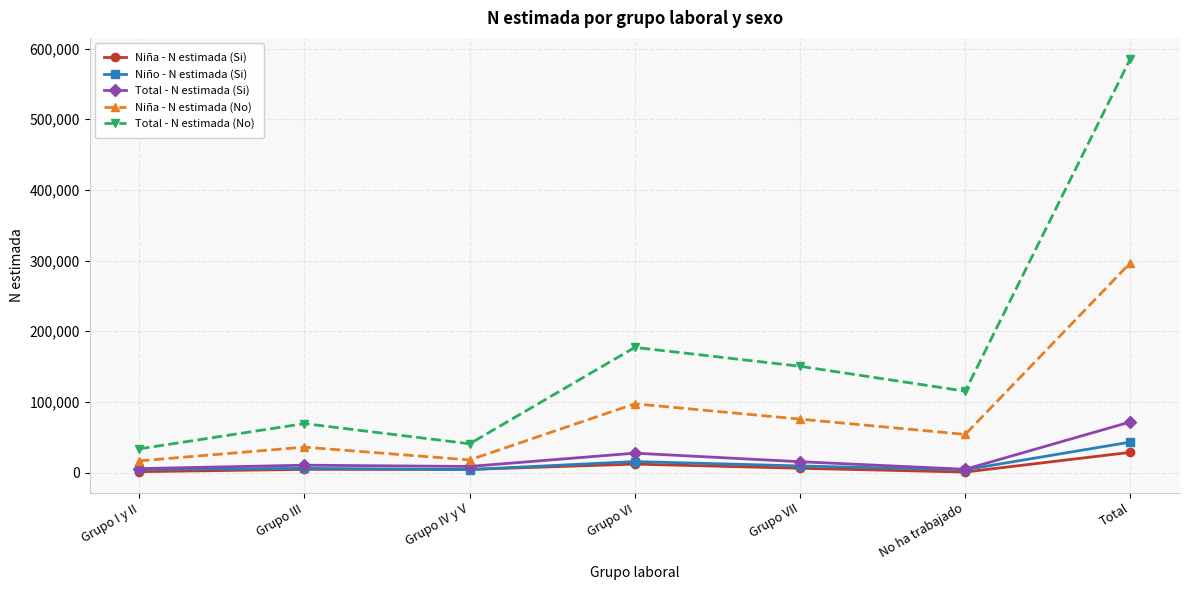

At Total, list the series in order from smallest to largest.

Niña - N estimada (Si), Niño - N estimada (Si), Total - N estimada (Si), Niña - N estimada (No), Total - N estimada (No)